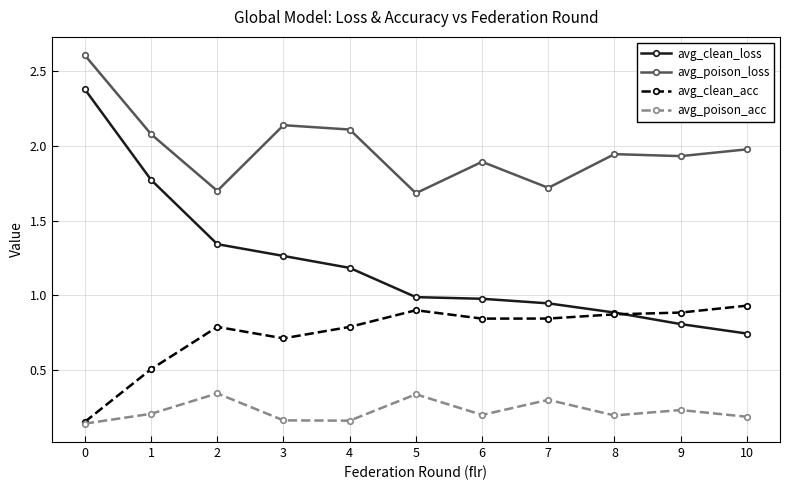

List the series in order of their peak value, lowest first.

avg_poison_acc, avg_clean_acc, avg_clean_loss, avg_poison_loss